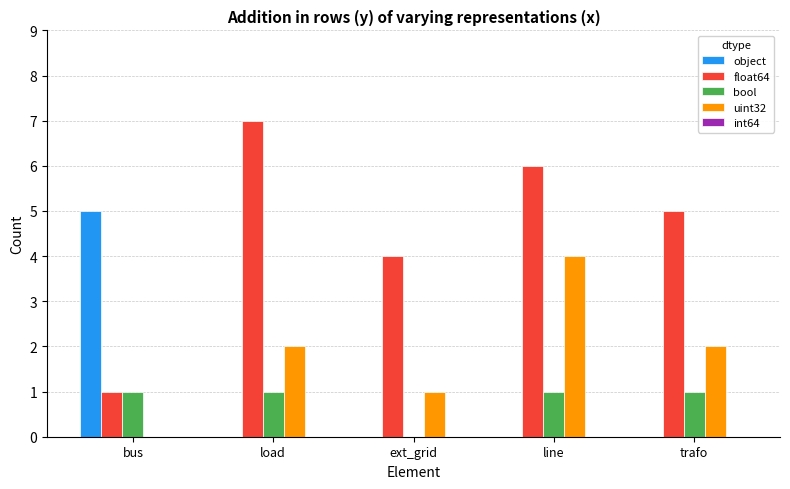

Where is float64 nearest to the value 4?

ext_grid